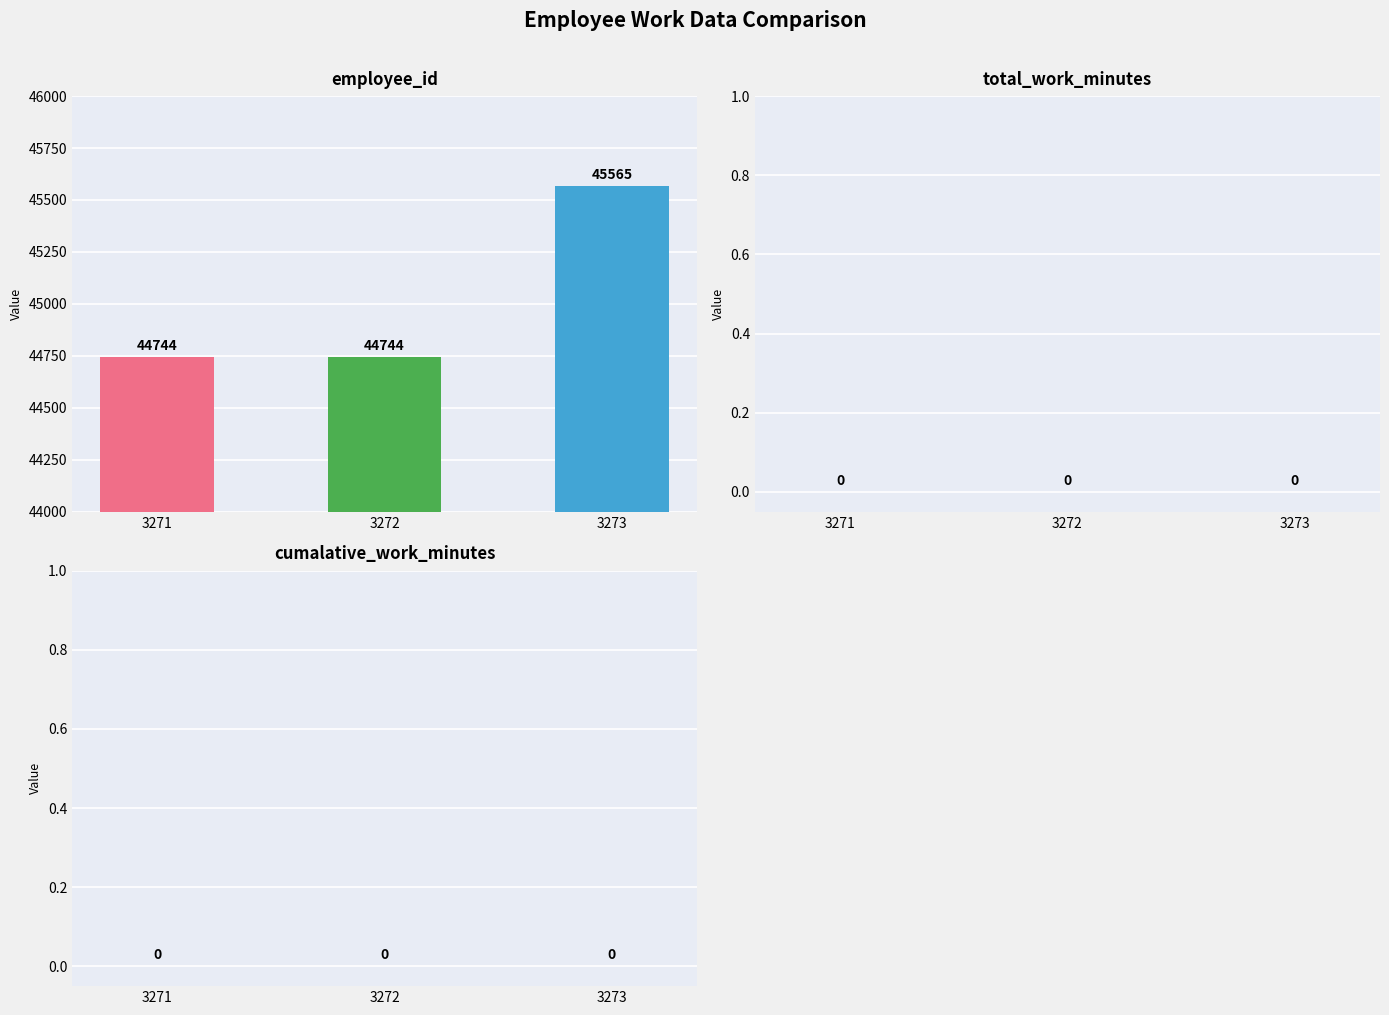

What are all the series names shown in the legend?

employee_id, total_work_minutes, cumalative_work_minutes